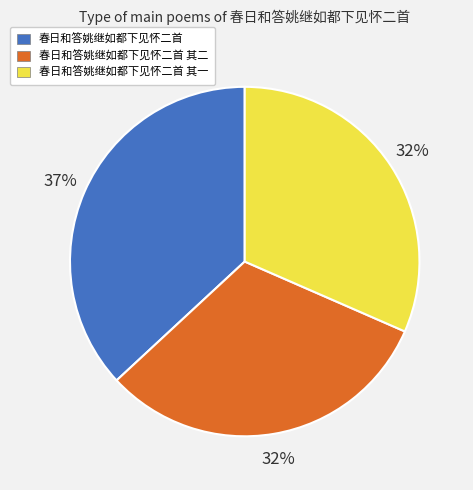

Which slice is the largest?

春日和答姚继如都下见怀二首